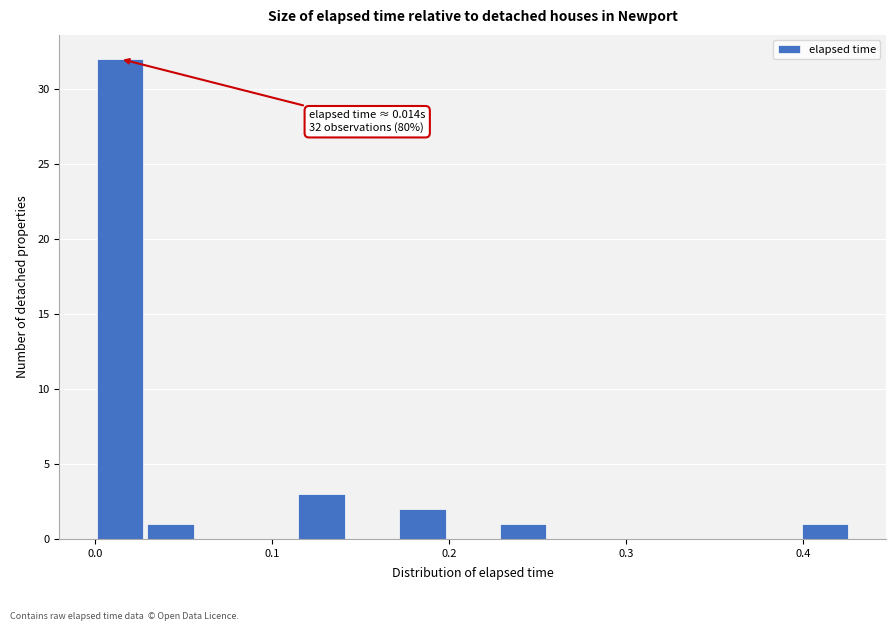

Around what value on the x-axis is the tallest bar? Give the approximate position of its centre, as read against the axis.

0.01